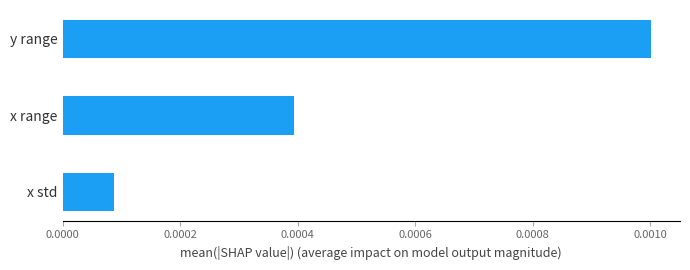

Which label corresponds to the largest value in the chart?

y range